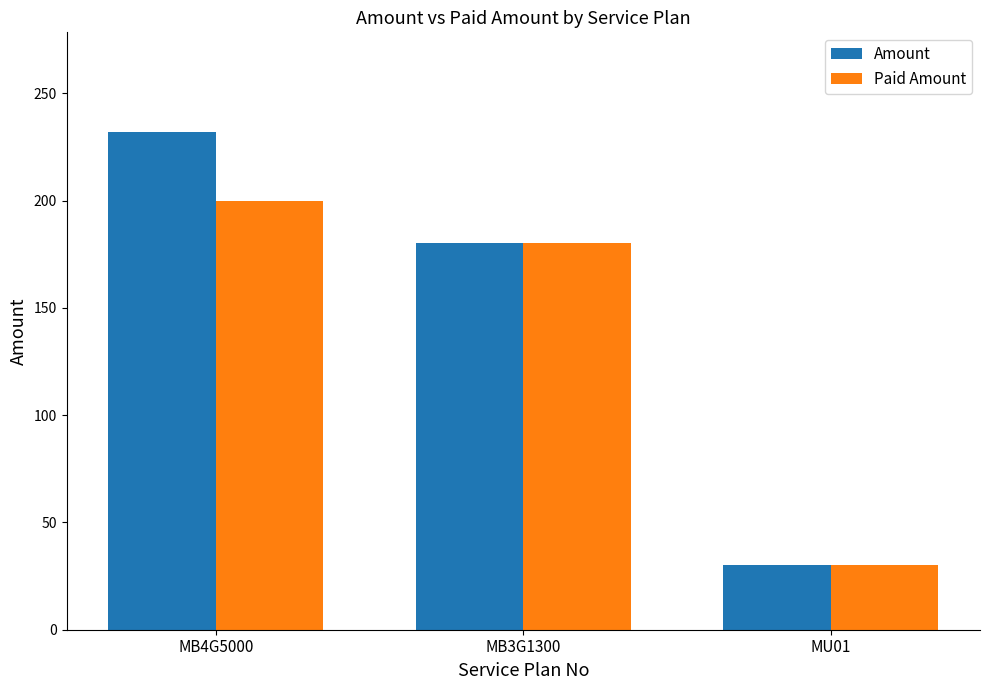

Reading right to left, extract all data points from this chart.

Amount: 30	180	232
Paid Amount: 30	180	200